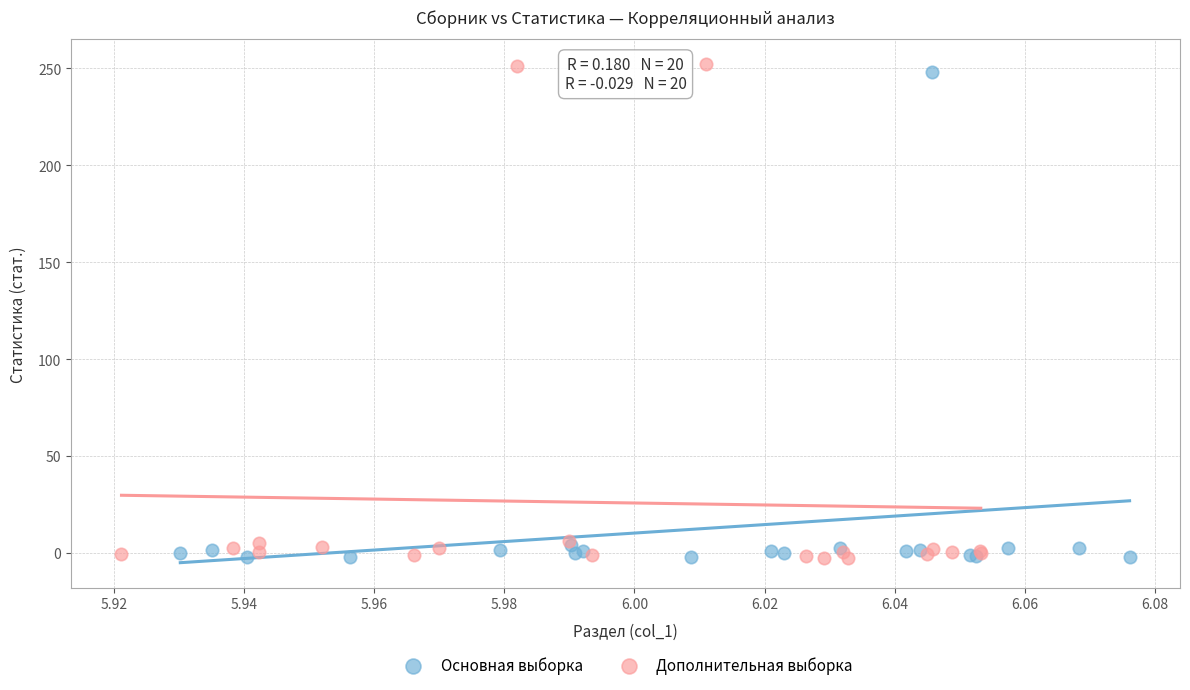

What are all the series names shown in the legend?

Основная выборка, Дополнительная выборка